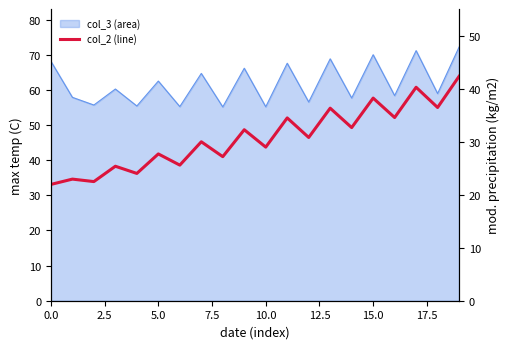

True or false: the data shows 29.0 at 10.

True